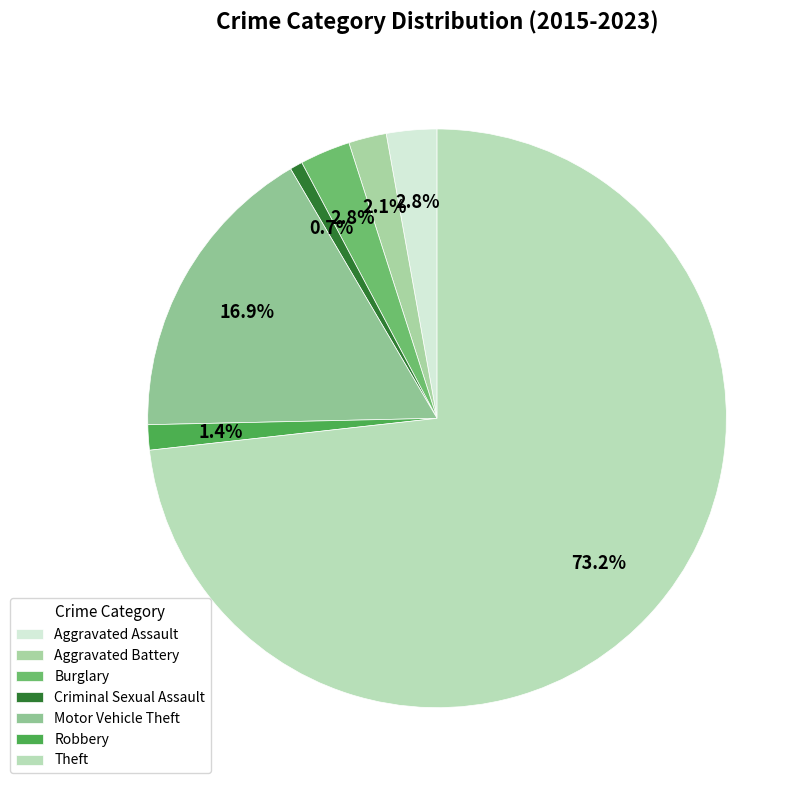

To the nearest percent, what is the difference between the largest and smallest slice percentages?

73%